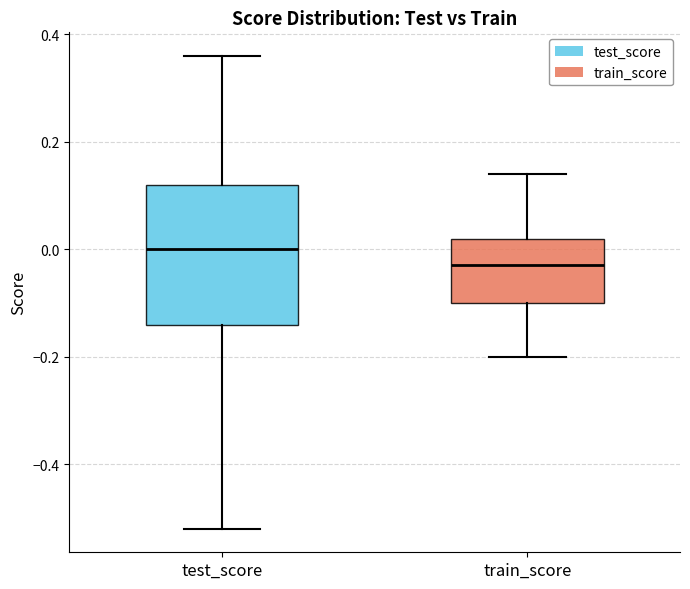

Which box is the tallest, from its lower edge to its upper edge?

test_score